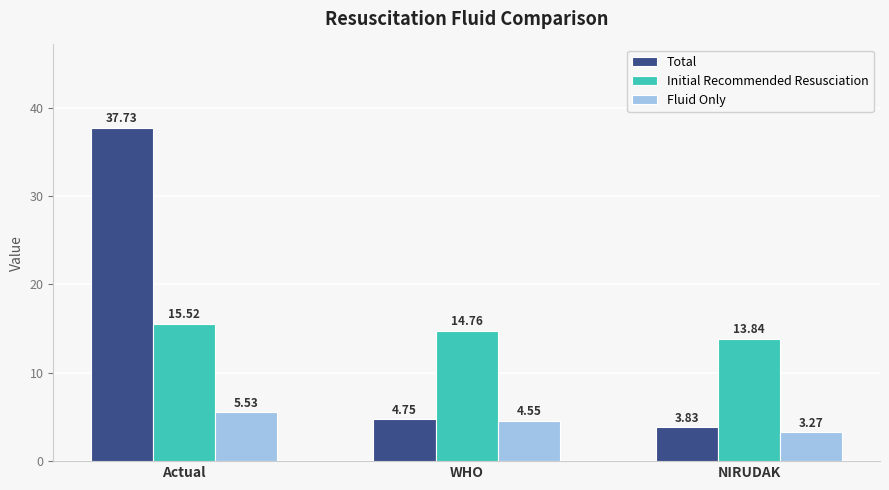

How many data points in Initial Recommended Resusciation are above 14?

2